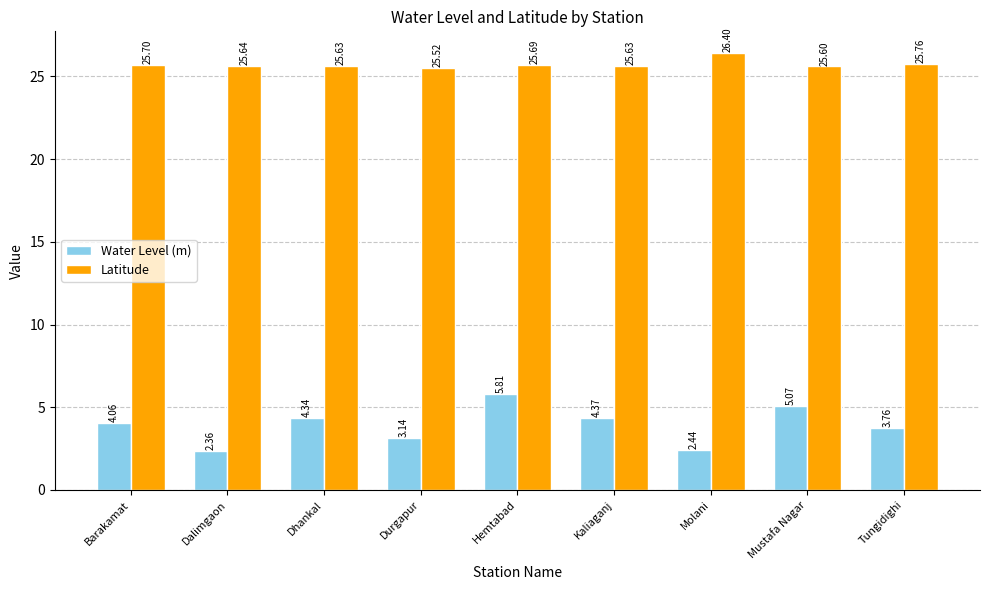

Is the value of Latitude at Barakamat greater than the value of Water Level (m) at Molani?

Yes